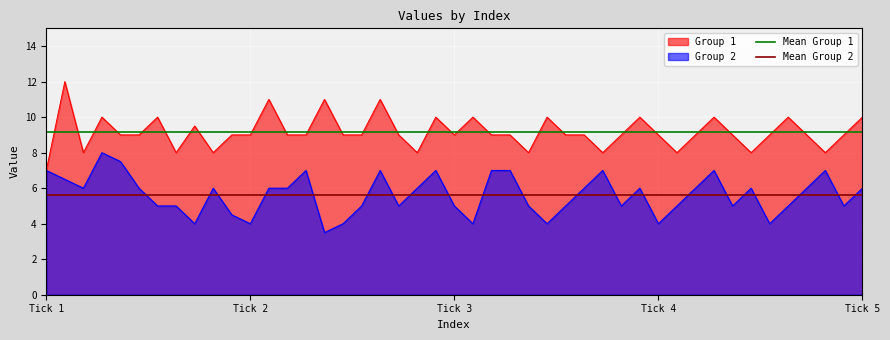

What is the lowest value of the Group 2 series?

3.5